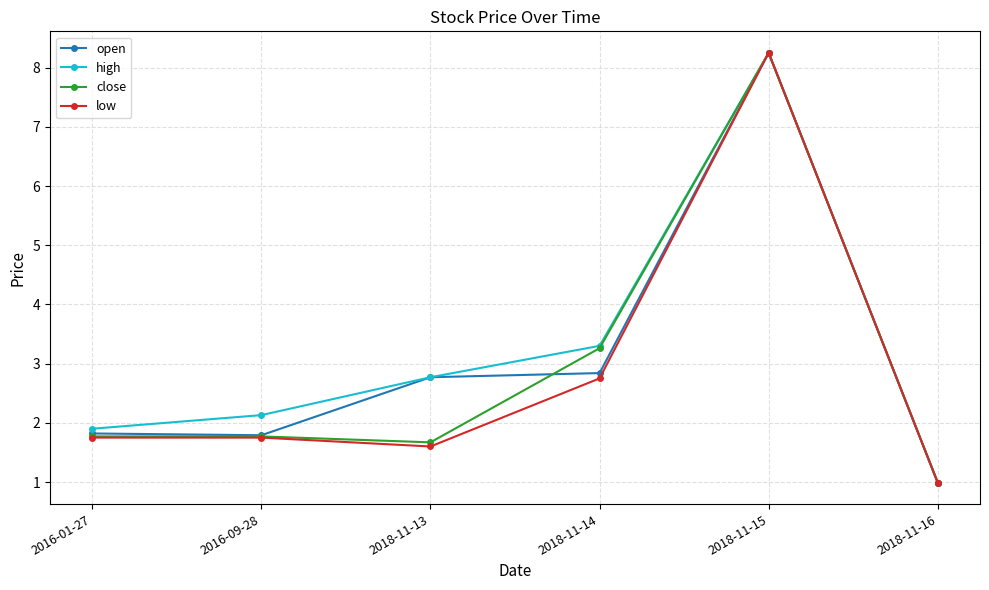

The open series shows 1.3 at 2018-11-13. True or false?

False